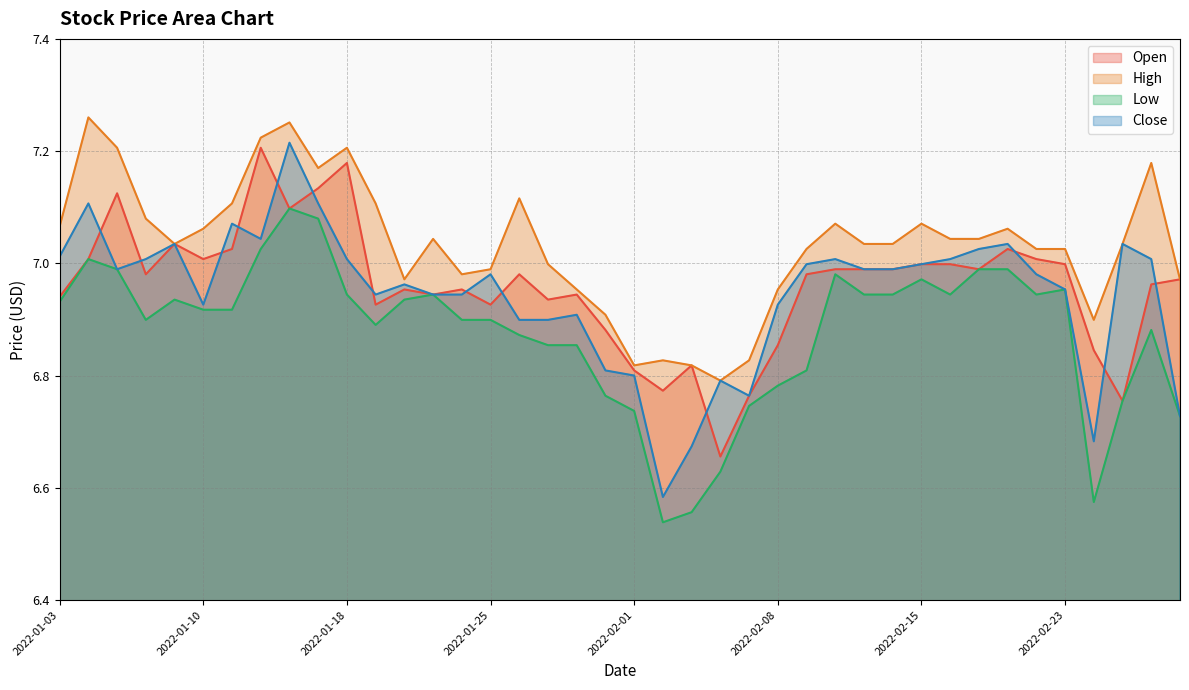

Which series has the widest spread of values?

Close